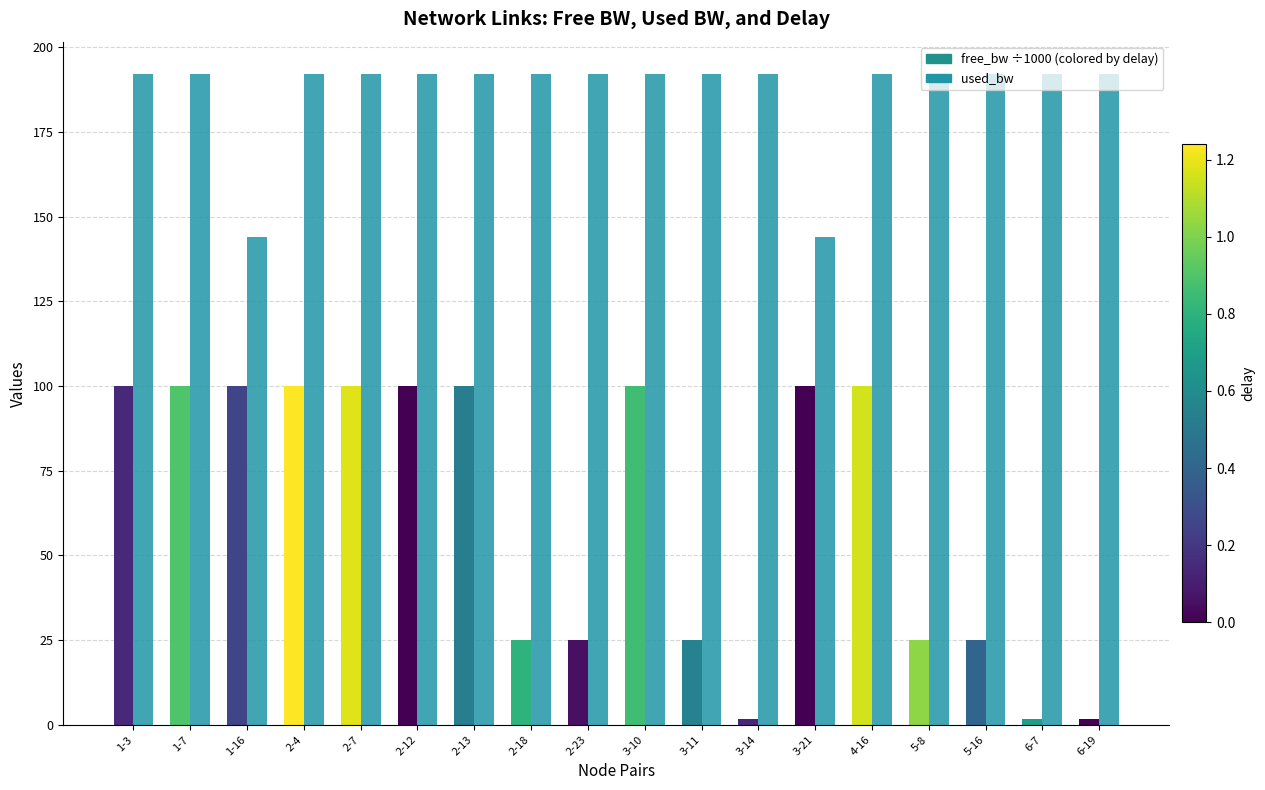

What is the maximum value shown in the chart?

192.0